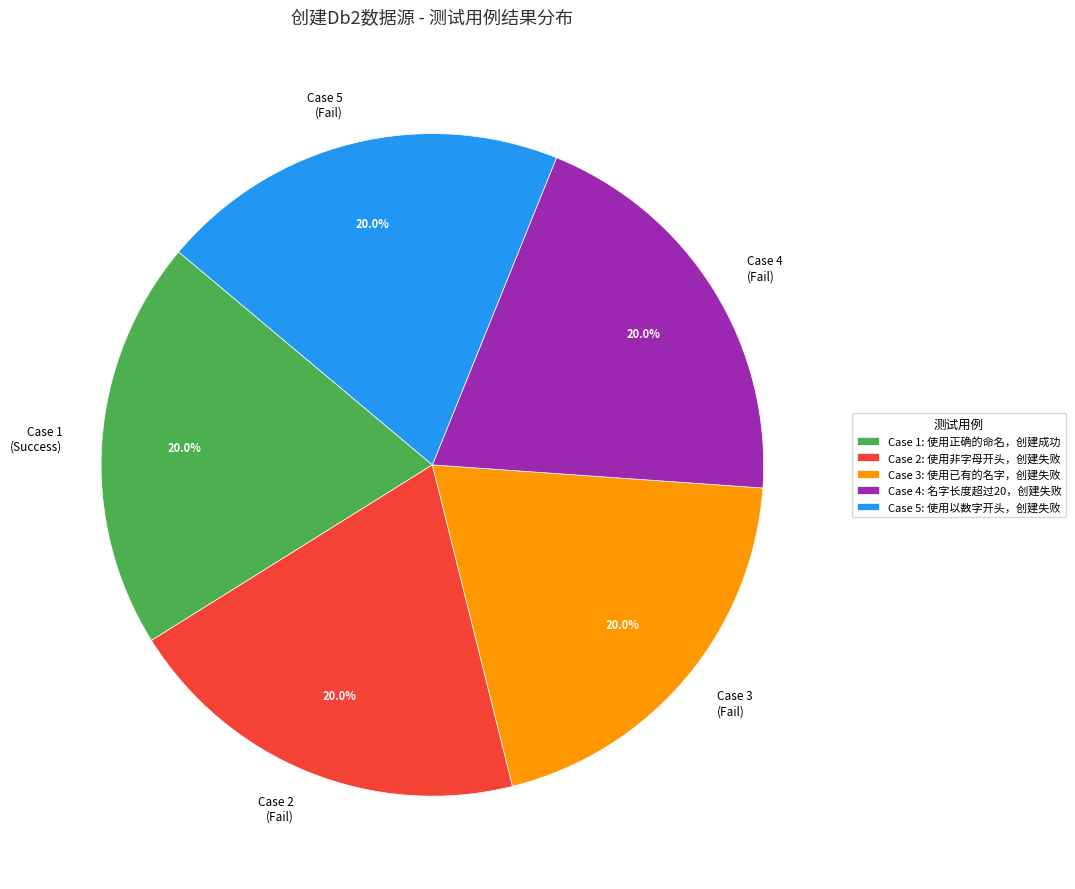

What is the ratio of the value at Case 1 (Success) to the value at Case 2 (Fail)?

1.0